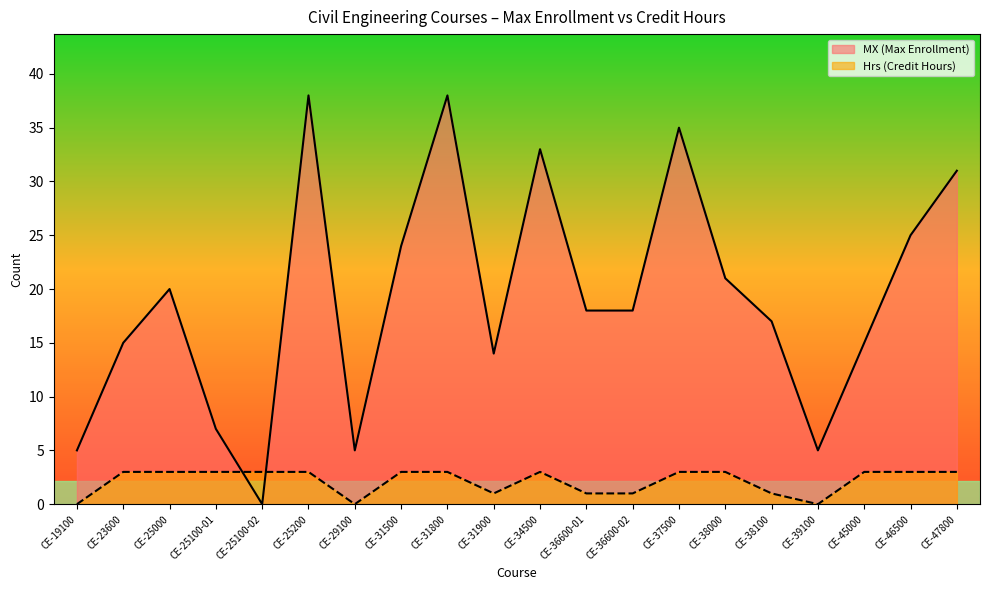

Where is MX nearest to the value 19?

CE-25000